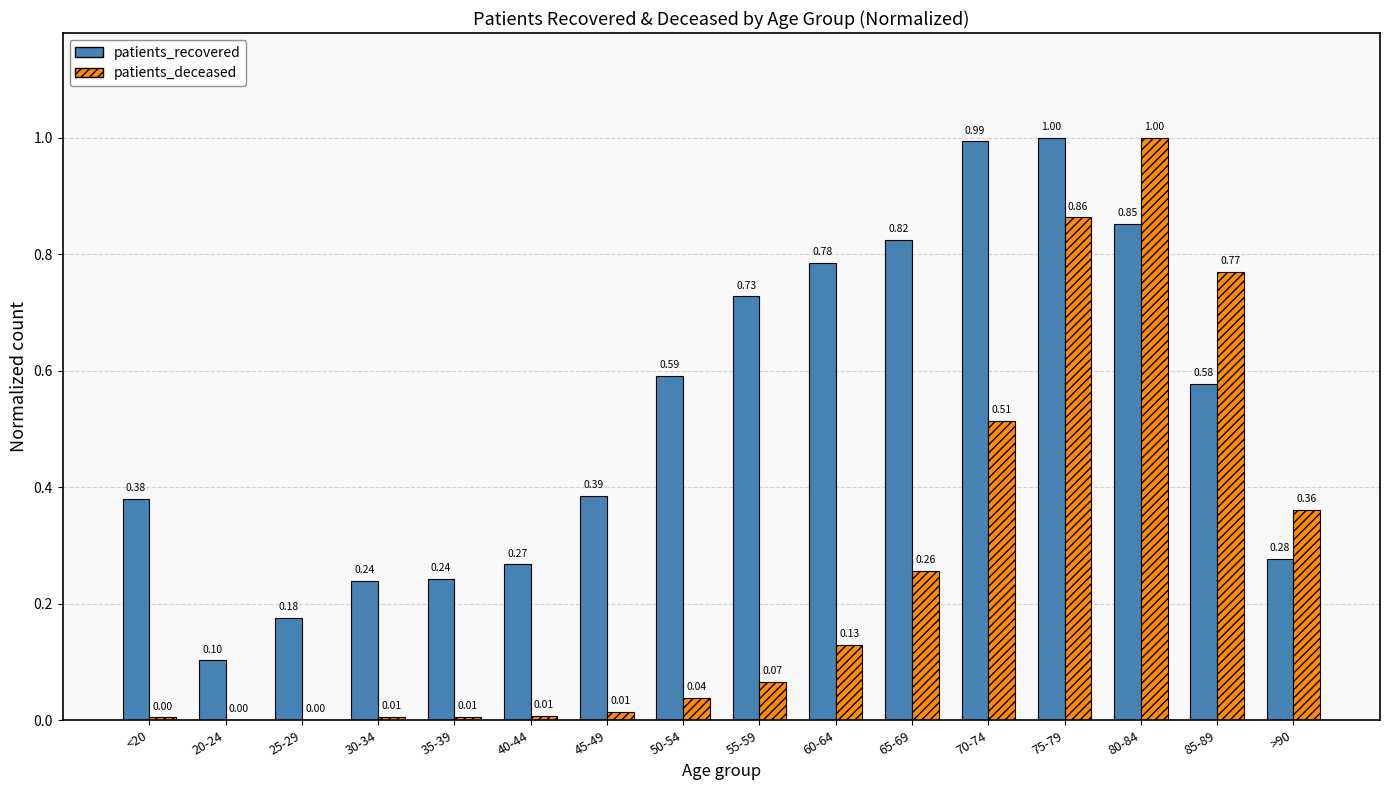

Which series changed the most between <20 and 50-54?

patients_recovered